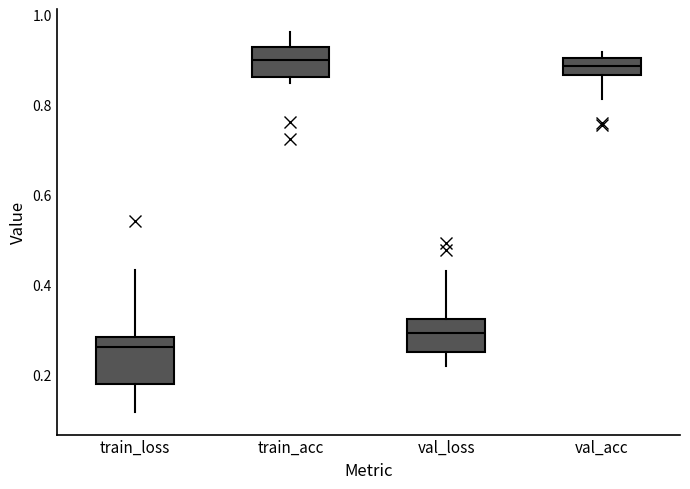

Reading left to right, transcribe this box plot: for each box, give where its median line is, the range the box spans, and where its two whiskers end, as read against the y-axis. The values are not printed on the chart, so give them approximately, as read against the axis.

train_loss: median 0.26, box 0.18 to 0.28, whiskers 0.12 to 0.44
train_acc: median 0.90, box 0.86 to 0.92, whiskers 0.86 (just below the box's lower edge) to 0.96
val_loss: median 0.30, box 0.26 to 0.32, whiskers 0.22 to 0.44
val_acc: median 0.88, box 0.86 to 0.90, whiskers 0.82 to 0.92